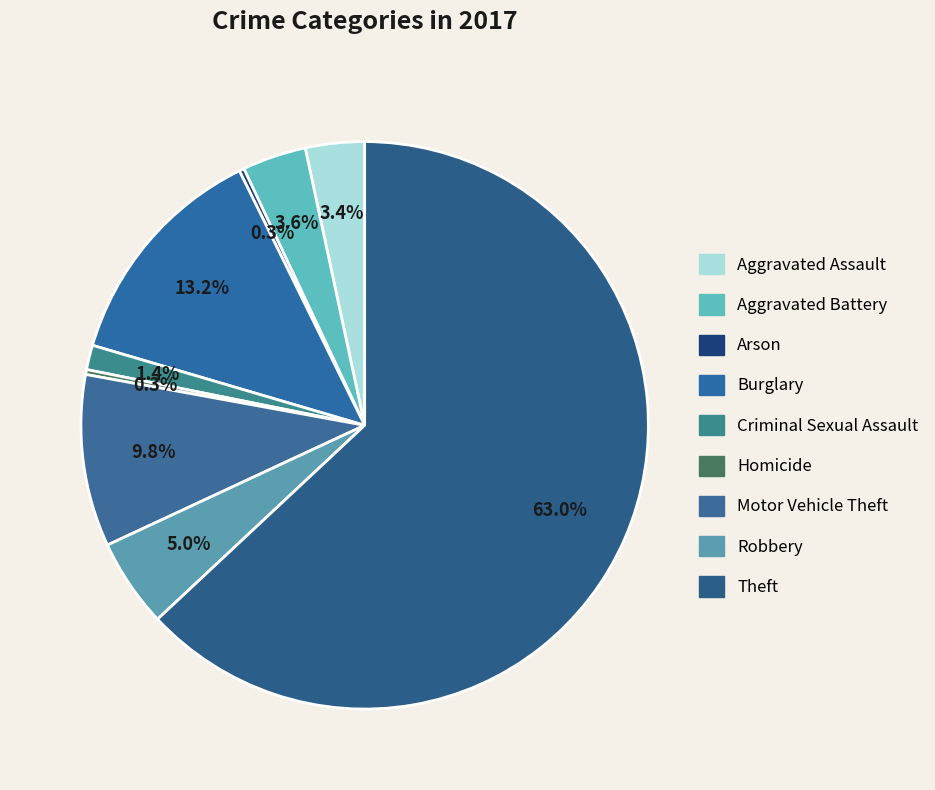

To the nearest percent, what portion does Aggravated Battery represent?

4%